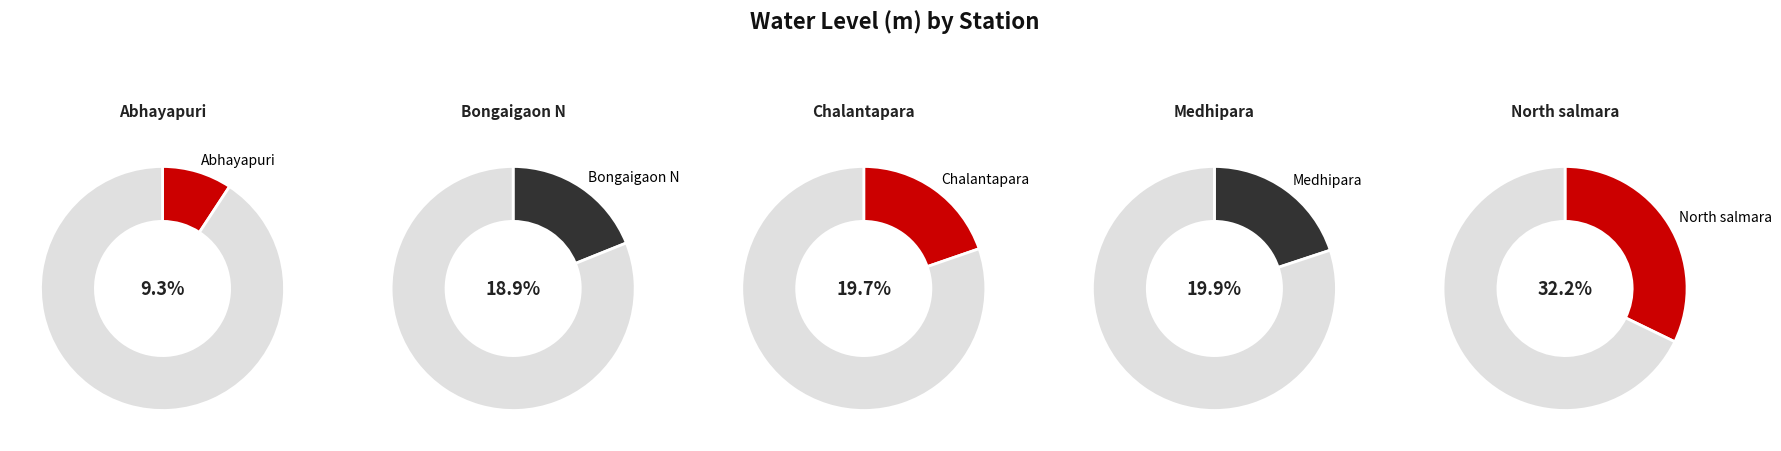

How much of the chart is everything except North salmara?

67.8%